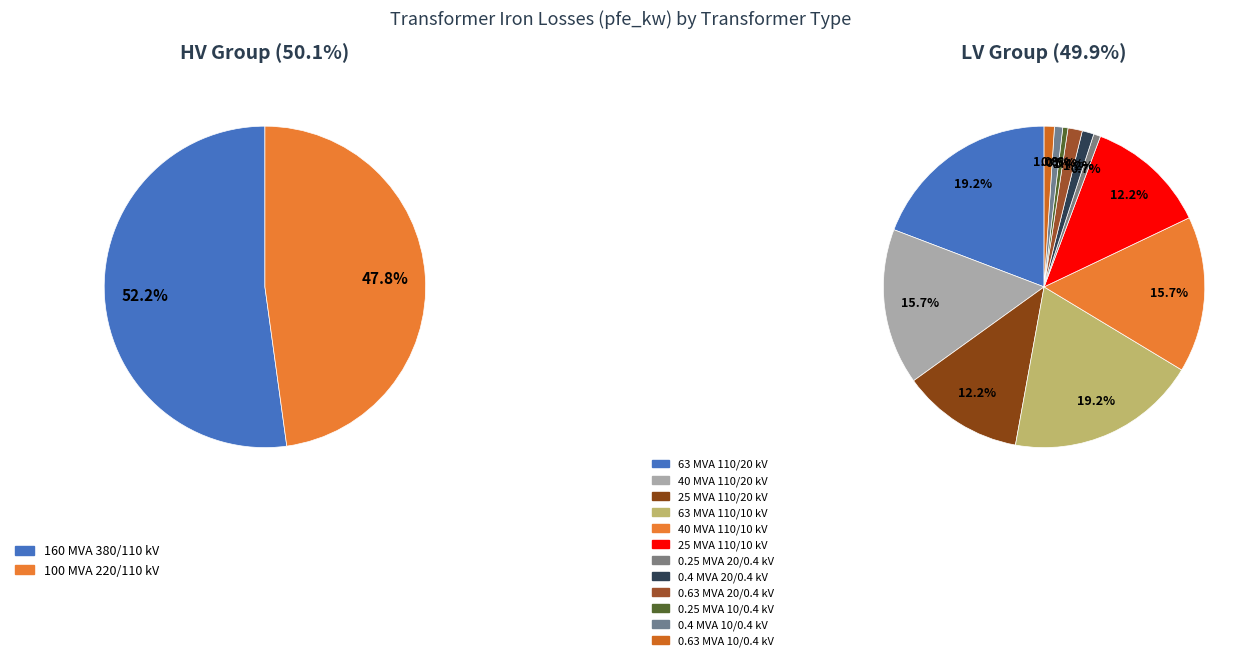

To the nearest percent, what is the average slice percentage?

7%